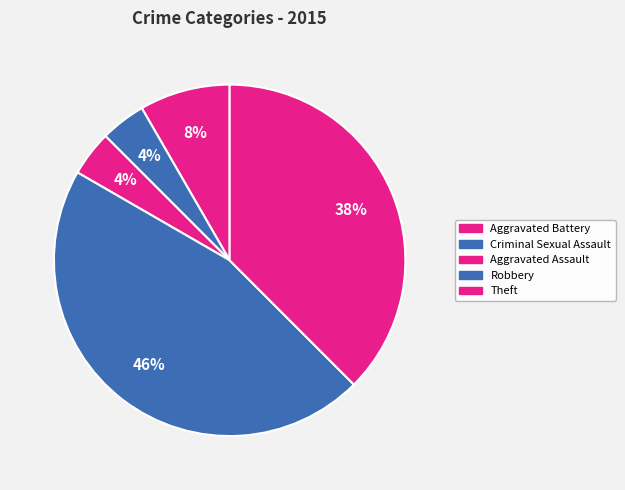

Which category has the smallest portion of the pie?

Criminal Sexual Assault